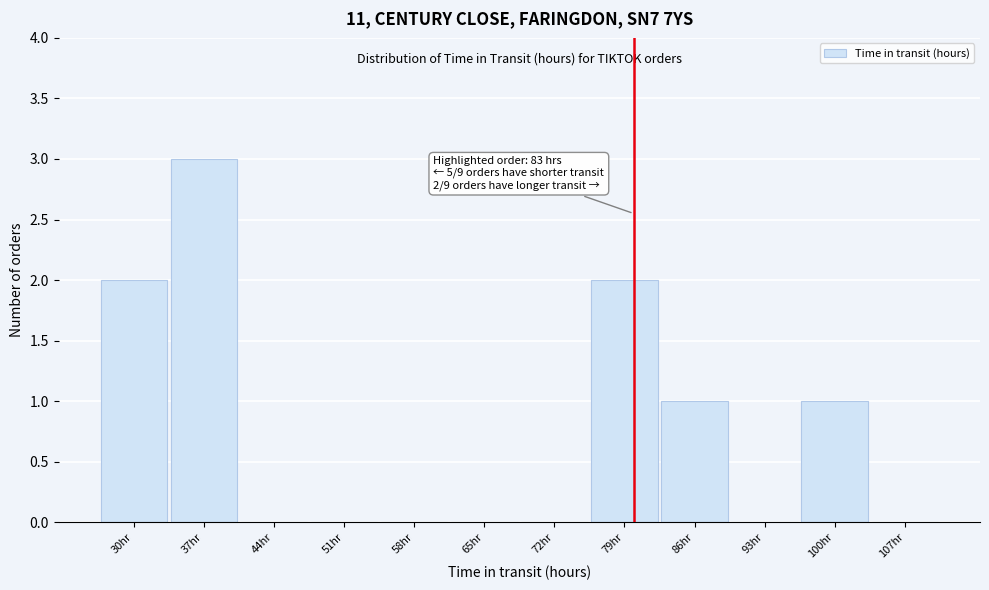

Reading left to right, list all the values displayed in this chart.

30hr=2	37hr=3	44hr=0	51hr=0	58hr=0	65hr=0	72hr=0	79hr=2	86hr=1	93hr=0	100hr=1	107hr=0